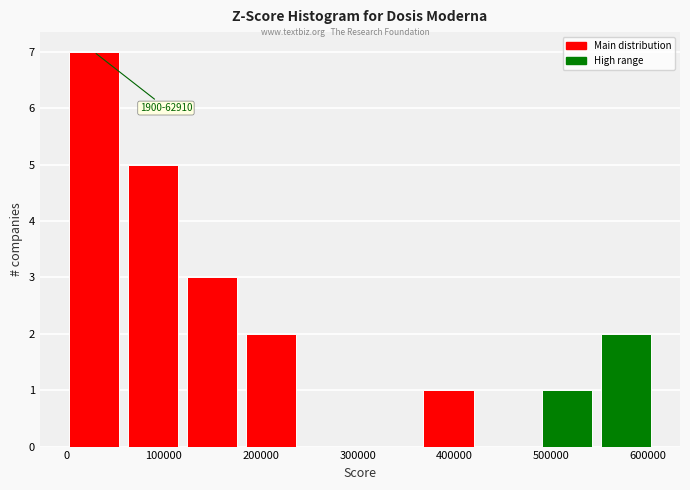

Which range on the x-axis has the tallest bar?

0 to 60000